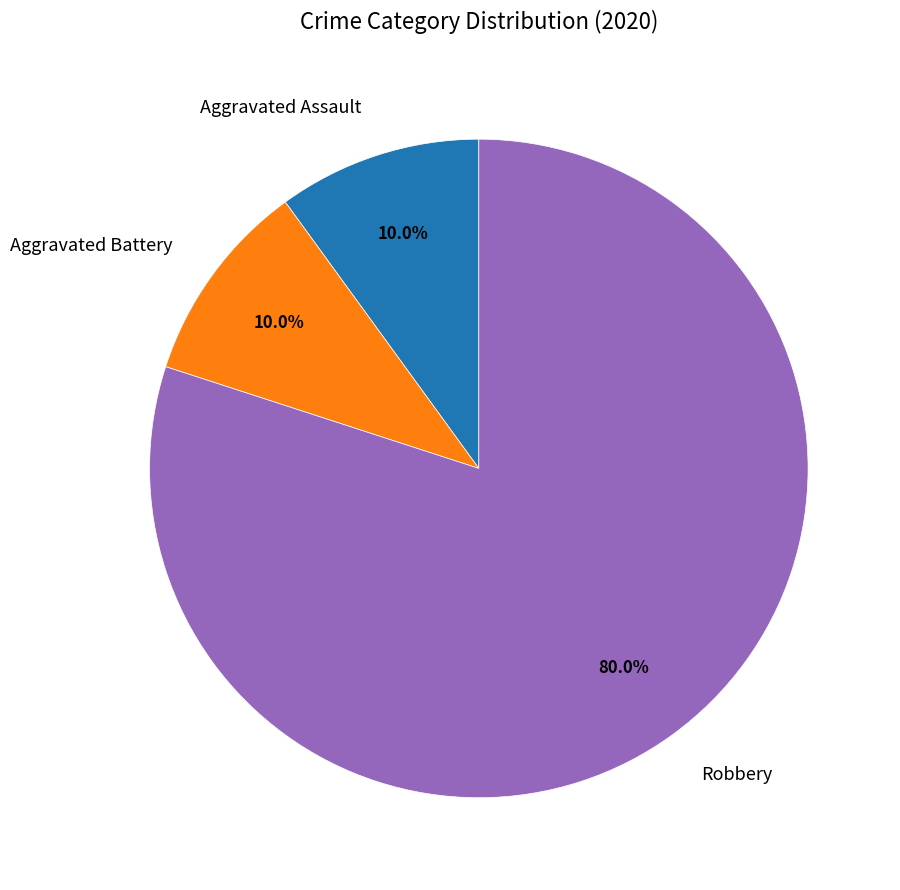

How much of the chart is everything except Aggravated Assault?

90.0%